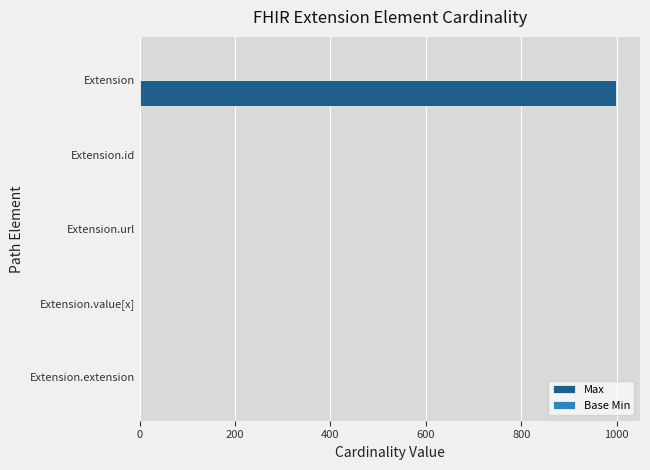

What is the total value across all series at Extension?

999